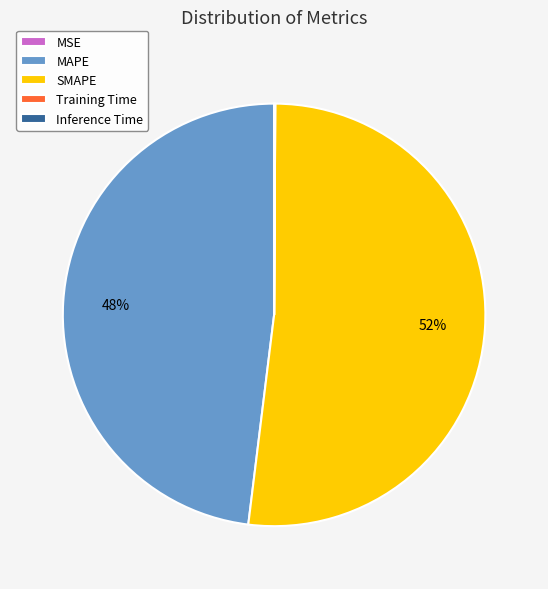

Which category has the biggest portion of the pie?

SMAPE